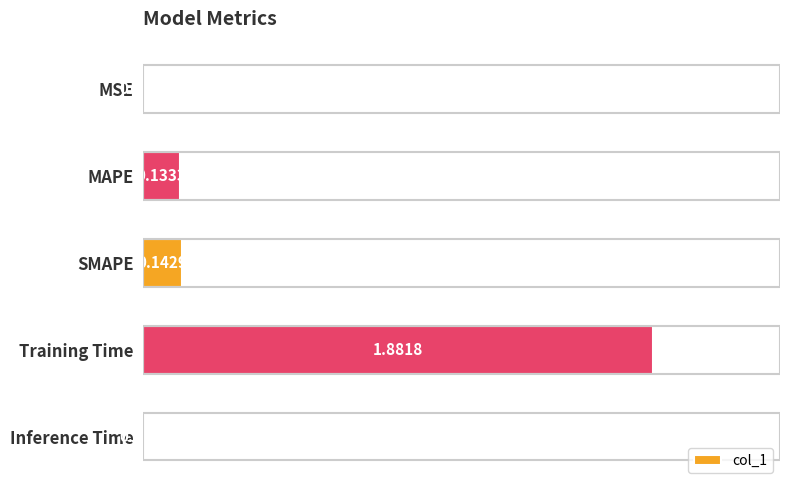

Are the bars horizontal?

Yes